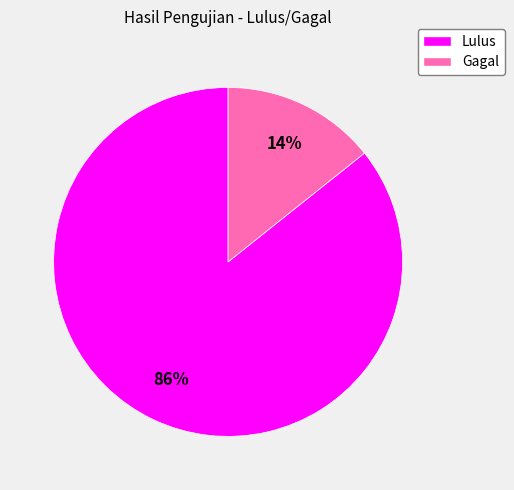

Is it true that Lulus is 86% of the pie?

True